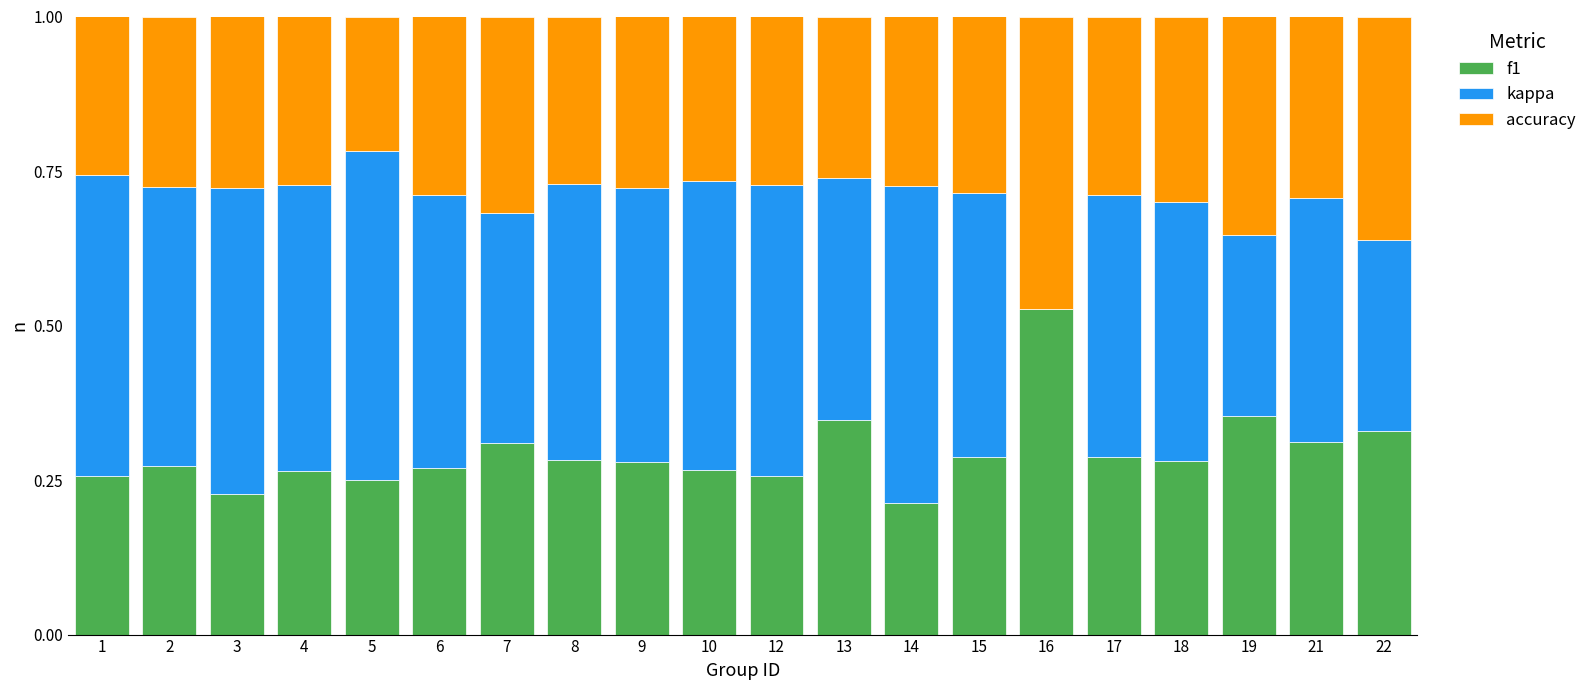

What is the total value across all series at 5?

1.0